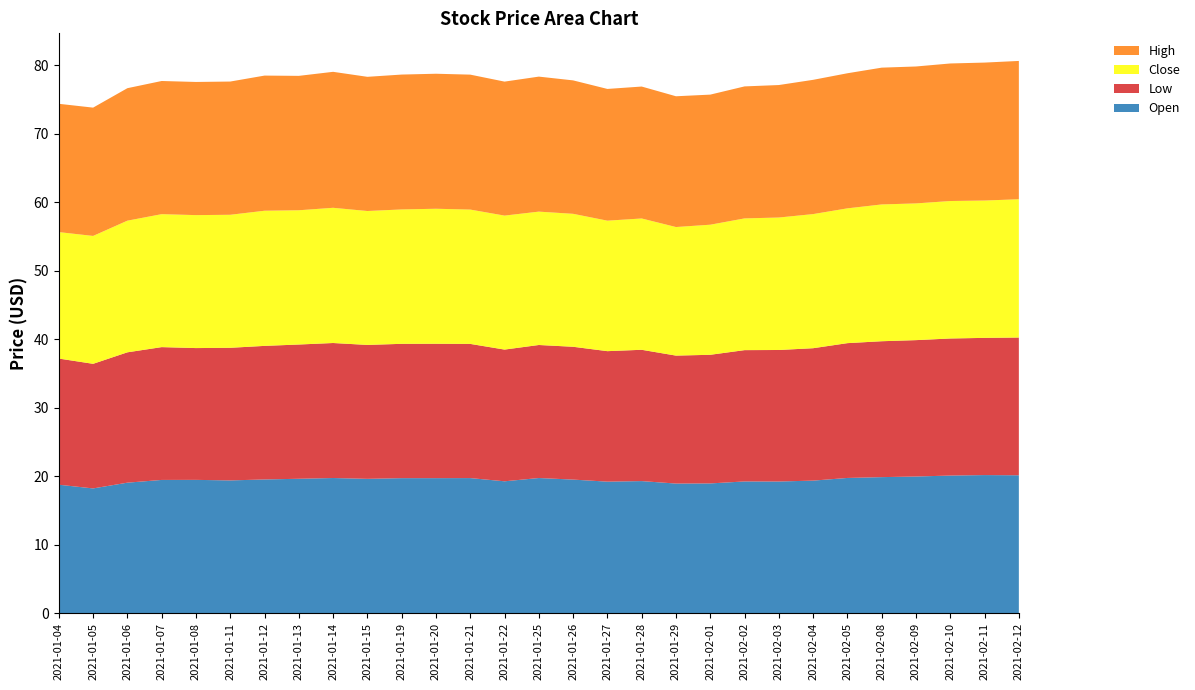

Reading left to right, extract all data points from this chart.

Open: 2021-01-04=18.7	2021-01-05=18.2	2021-01-06=19.0	2021-01-07=19.4	2021-01-08=19.4	2021-01-11=19.4	2021-01-12=19.5	2021-01-13=19.6	2021-01-14=19.7	2021-01-15=19.6	2021-01-19=19.7	2021-01-20=19.7	2021-01-21=19.7	2021-01-22=19.2	2021-01-25=19.7	2021-01-26=19.5	2021-01-27=19.2	2021-01-28=19.3	2021-01-29=18.9	2021-02-01=18.9	2021-02-02=19.2	2021-02-03=19.2	2021-02-04=19.3	2021-02-05=19.7	2021-02-08=19.9	2021-02-09=19.9	2021-02-10=20.1	2021-02-11=20.1	2021-02-12=20.1
Low: 2021-01-04=18.4	2021-01-05=18.2	2021-01-06=19.0	2021-01-07=19.4	2021-01-08=19.2	2021-01-11=19.4	2021-01-12=19.5	2021-01-13=19.6	2021-01-14=19.7	2021-01-15=19.6	2021-01-19=19.6	2021-01-20=19.6	2021-01-21=19.6	2021-01-22=19.2	2021-01-25=19.4	2021-01-26=19.4	2021-01-27=19.1	2021-01-28=19.2	2021-01-29=18.7	2021-02-01=18.8	2021-02-02=19.2	2021-02-03=19.2	2021-02-04=19.3	2021-02-05=19.7	2021-02-08=19.9	2021-02-09=19.9	2021-02-10=20.0	2021-02-11=20.0	2021-02-12=20.1
Close: 2021-01-04=18.5	2021-01-05=18.7	2021-01-06=19.2	2021-01-07=19.4	2021-01-08=19.4	2021-01-11=19.4	2021-01-12=19.7	2021-01-13=19.6	2021-01-14=19.8	2021-01-15=19.6	2021-01-19=19.6	2021-01-20=19.7	2021-01-21=19.6	2021-01-22=19.6	2021-01-25=19.5	2021-01-26=19.4	2021-01-27=19.1	2021-01-28=19.2	2021-01-29=18.8	2021-02-01=19.0	2021-02-02=19.2	2021-02-03=19.4	2021-02-04=19.6	2021-02-05=19.7	2021-02-08=20.0	2021-02-09=20.0	2021-02-10=20.1	2021-02-11=20.1	2021-02-12=20.2
High: 2021-01-04=18.7	2021-01-05=18.7	2021-01-06=19.4	2021-01-07=19.4	2021-01-08=19.4	2021-01-11=19.5	2021-01-12=19.7	2021-01-13=19.6	2021-01-14=19.9	2021-01-15=19.6	2021-01-19=19.7	2021-01-20=19.7	2021-01-21=19.7	2021-01-22=19.6	2021-01-25=19.7	2021-01-26=19.5	2021-01-27=19.2	2021-01-28=19.3	2021-01-29=19.1	2021-02-01=19.0	2021-02-02=19.3	2021-02-03=19.4	2021-02-04=19.6	2021-02-05=19.7	2021-02-08=20.0	2021-02-09=20.0	2021-02-10=20.1	2021-02-11=20.1	2021-02-12=20.2